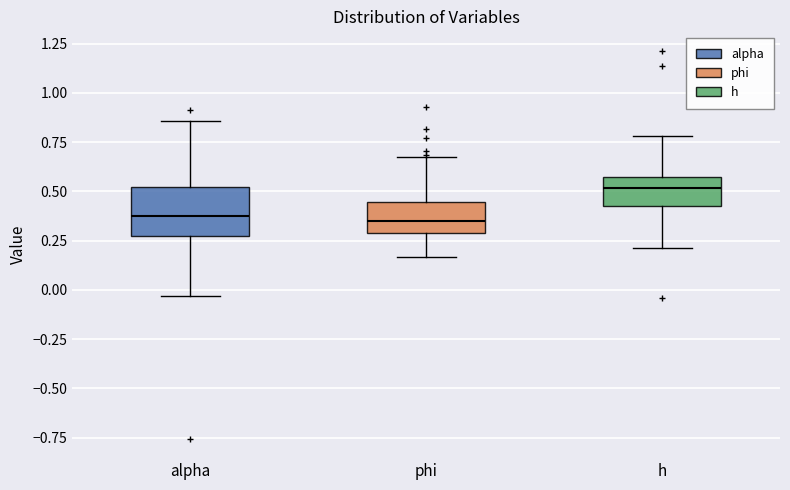

Where does the lower whisker of the box for phi end on the y-axis? The values are not printed on the chart, so give them approximately, as read against the axis.

0.15